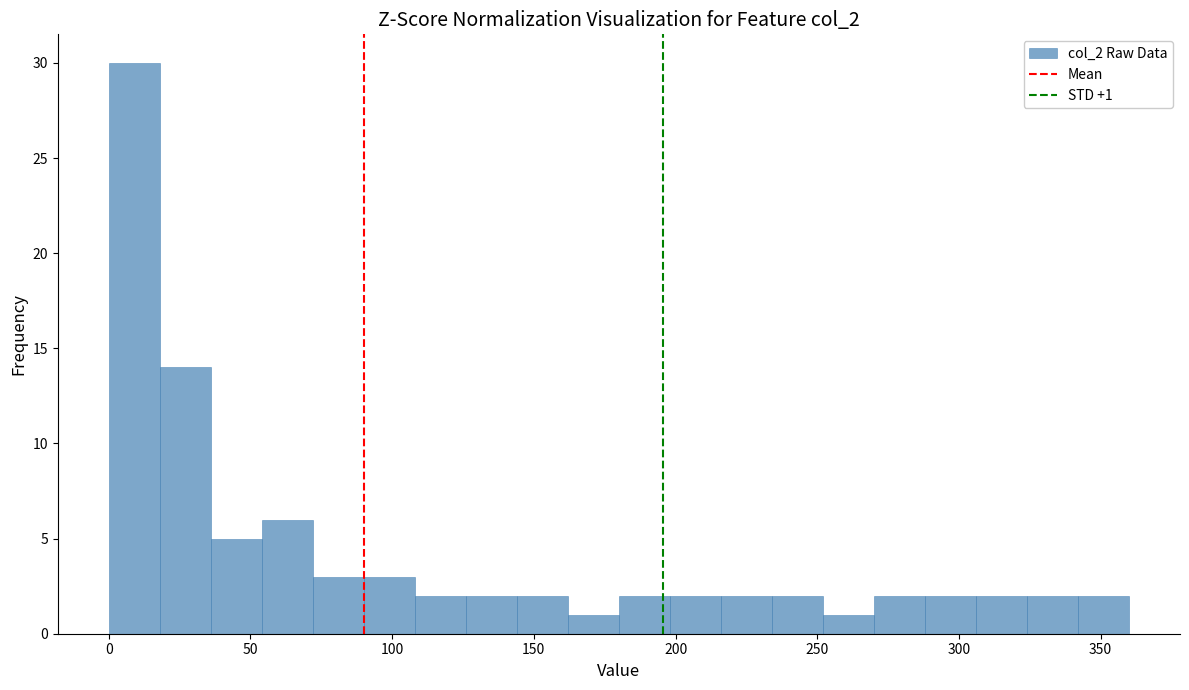

Read against the x-axis, roughly where is the centre of the tallest bar?

10